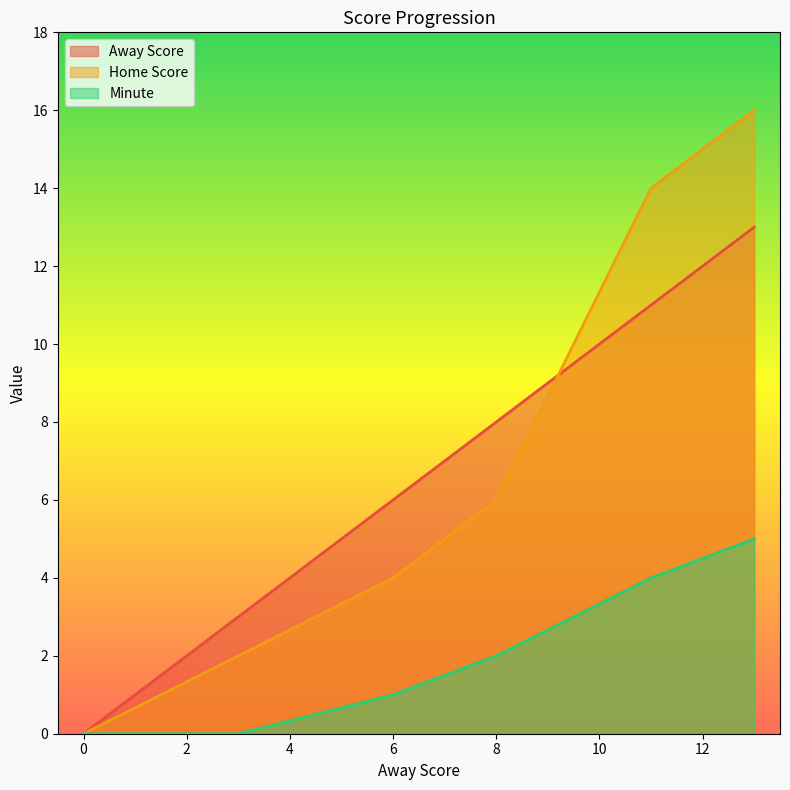

What are all the series names shown in the legend?

Away Score, Home Score, Minute